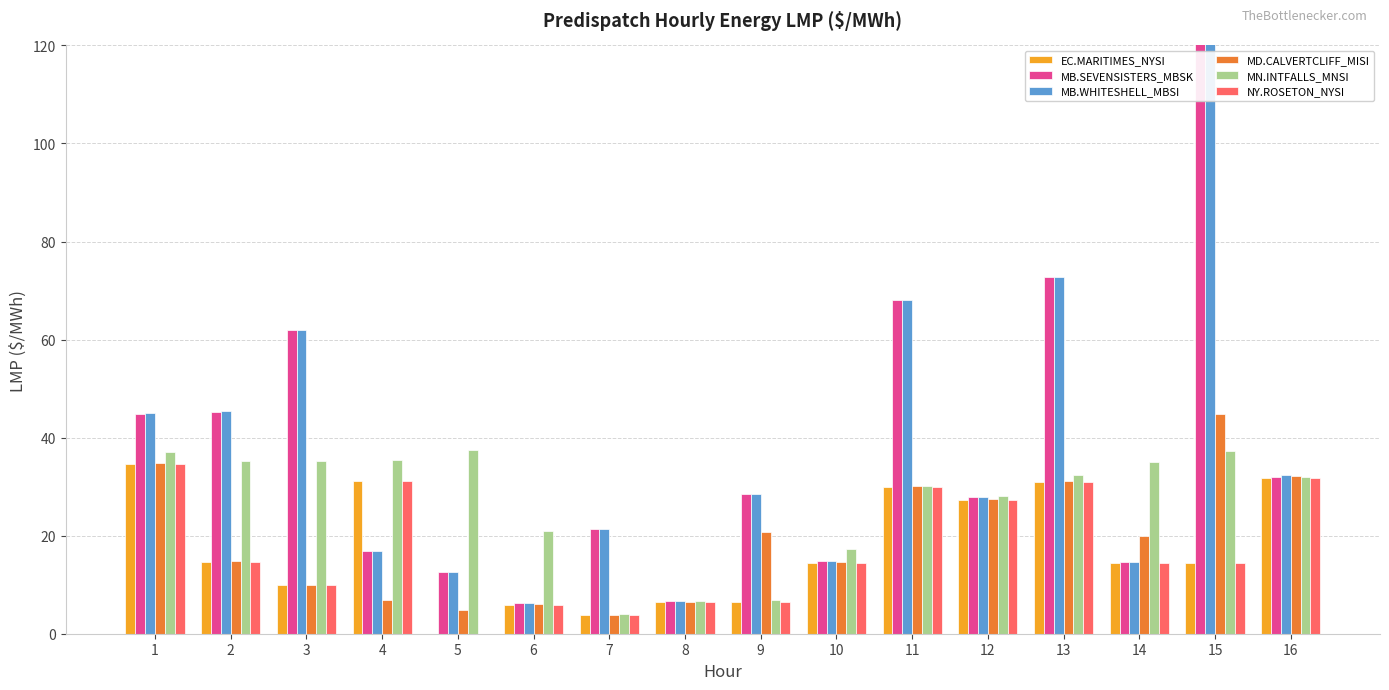

How many bars are there in total?

96